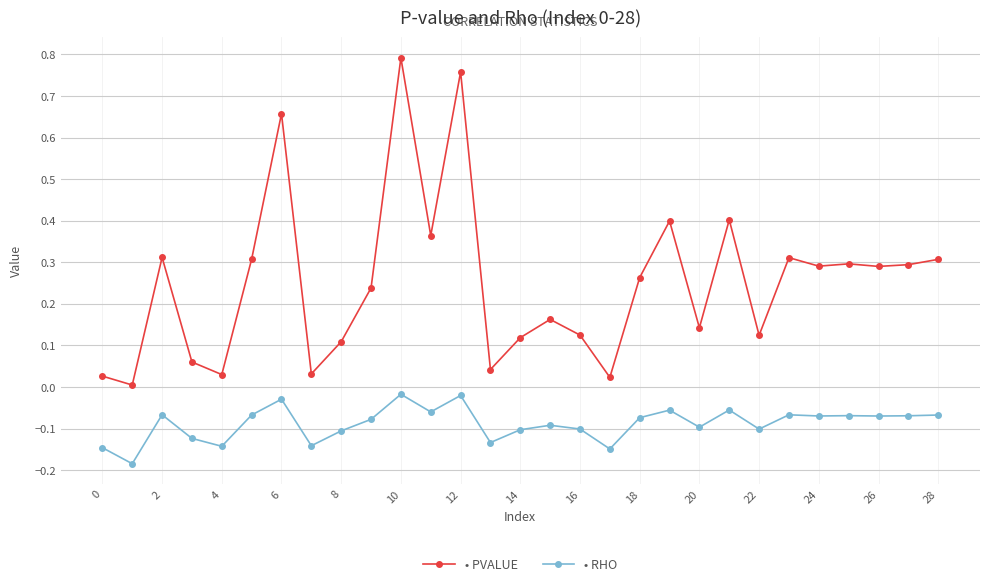

The pvalue series shows 0.3 at 19. True or false?

False